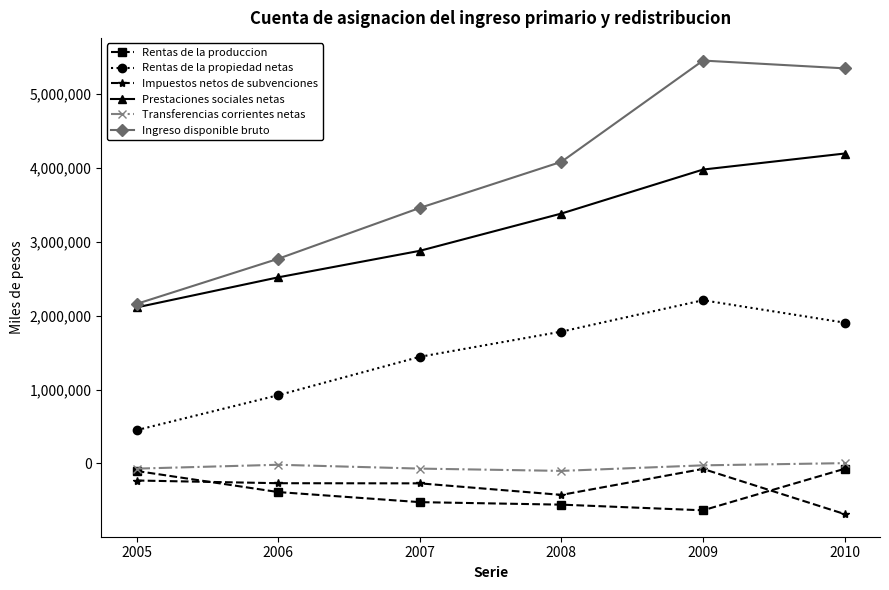

What is the smallest value displayed?

-685277